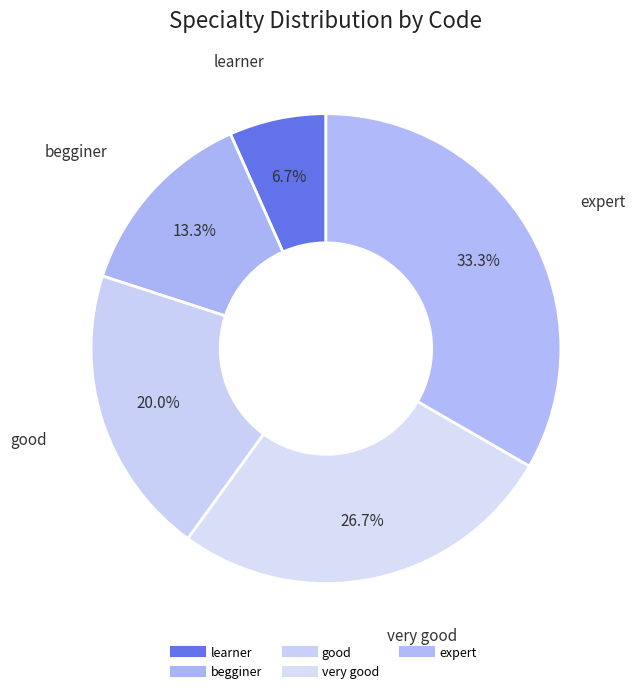

Does learner account for over 50% of the chart?

No